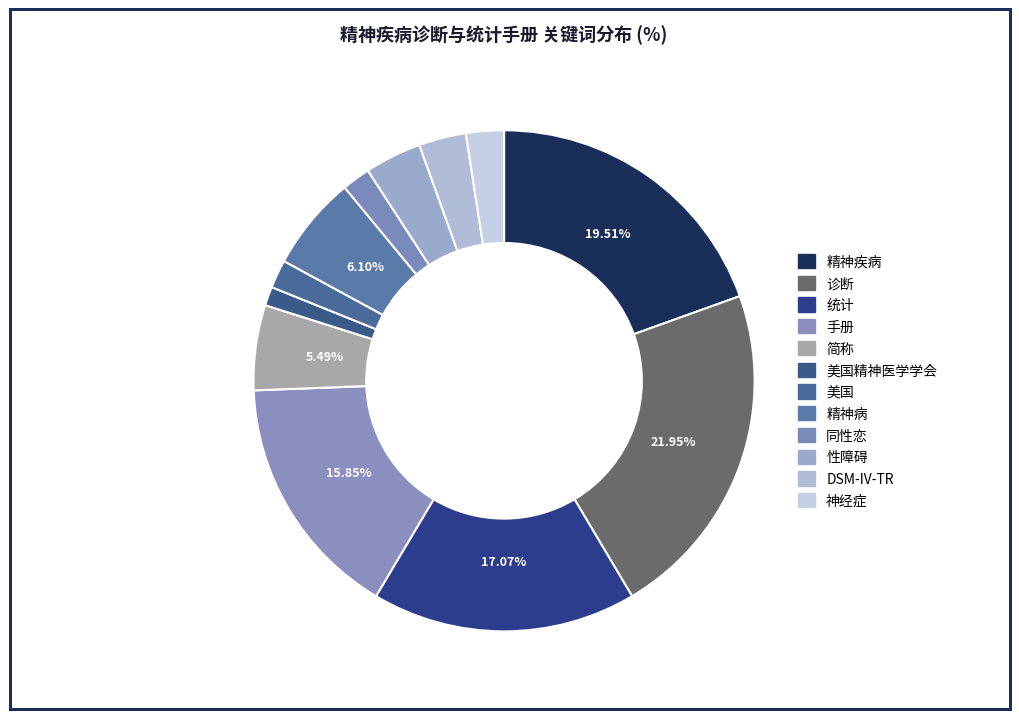

Which category has the biggest portion of the pie?

诊断